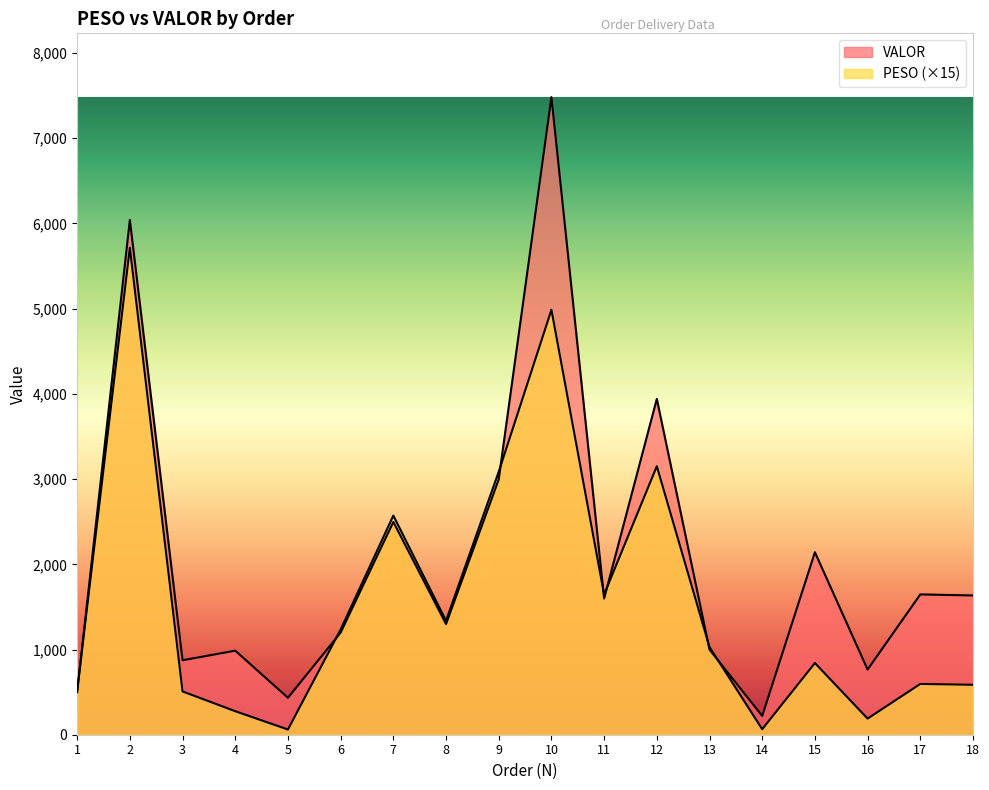

What is the average value of the VALOR series?

2069.8